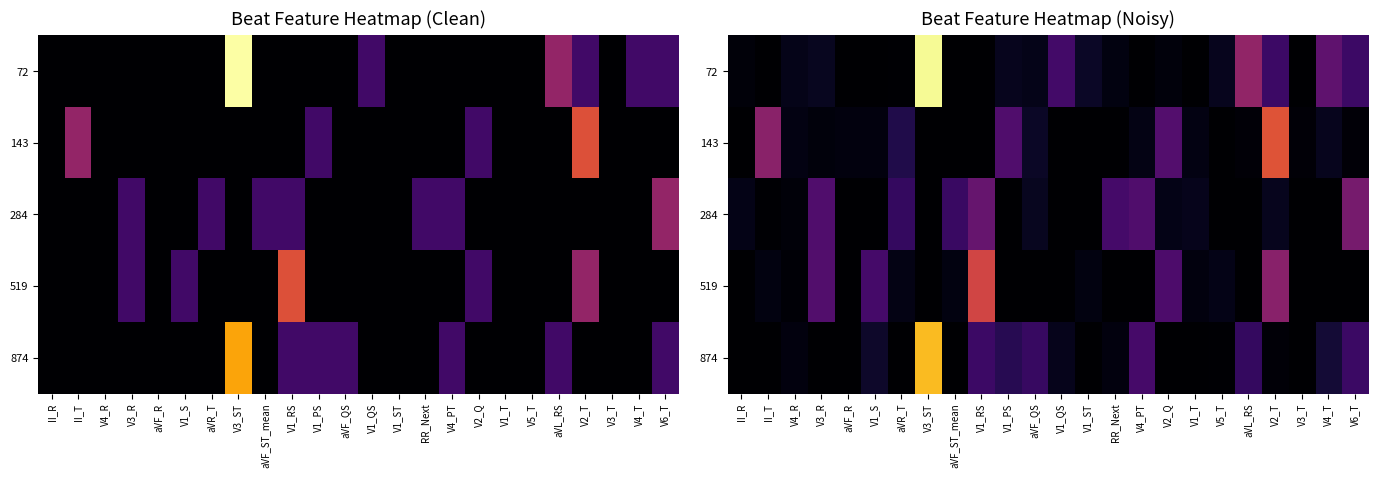

What is the difference between the maximum and minimum values in the 874 series?

4.2